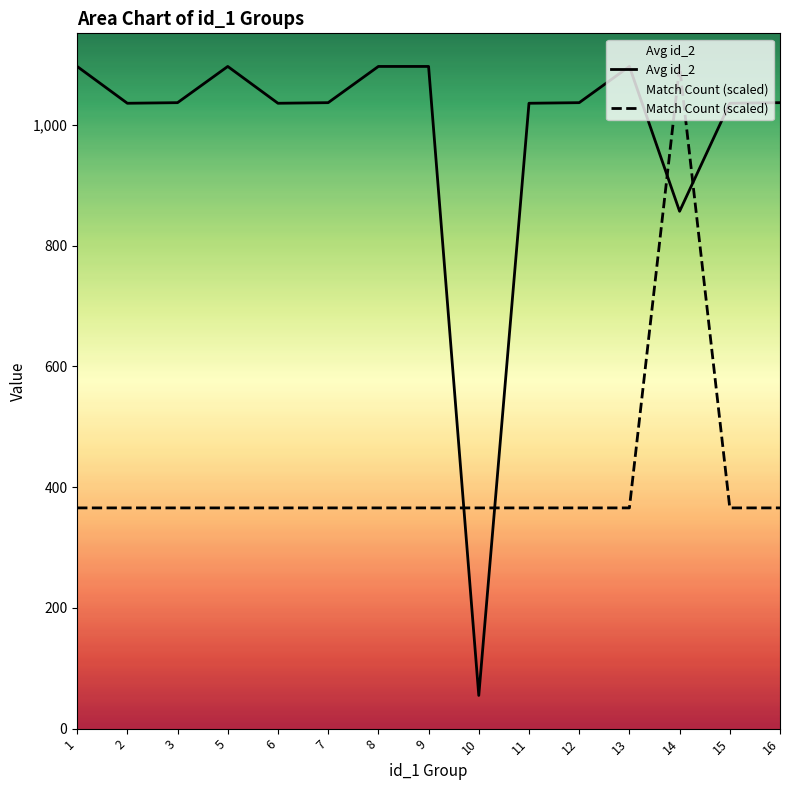

How many series are shown in this chart?

2